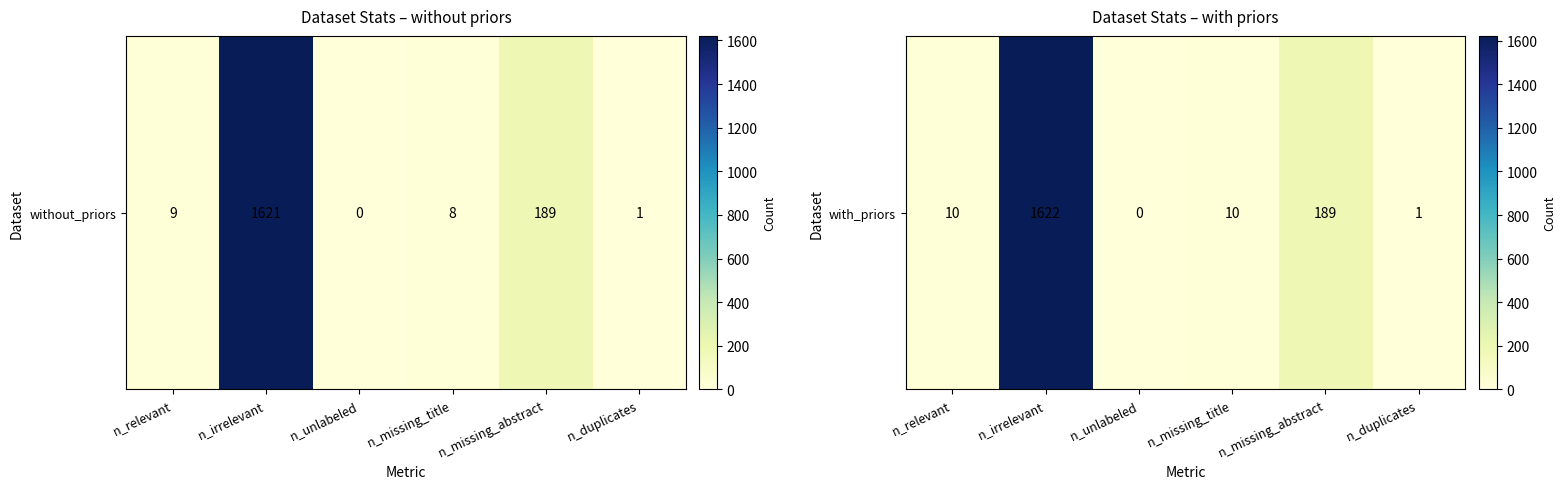

What is the change in value from n_irrelevant to n_duplicates?

-1621